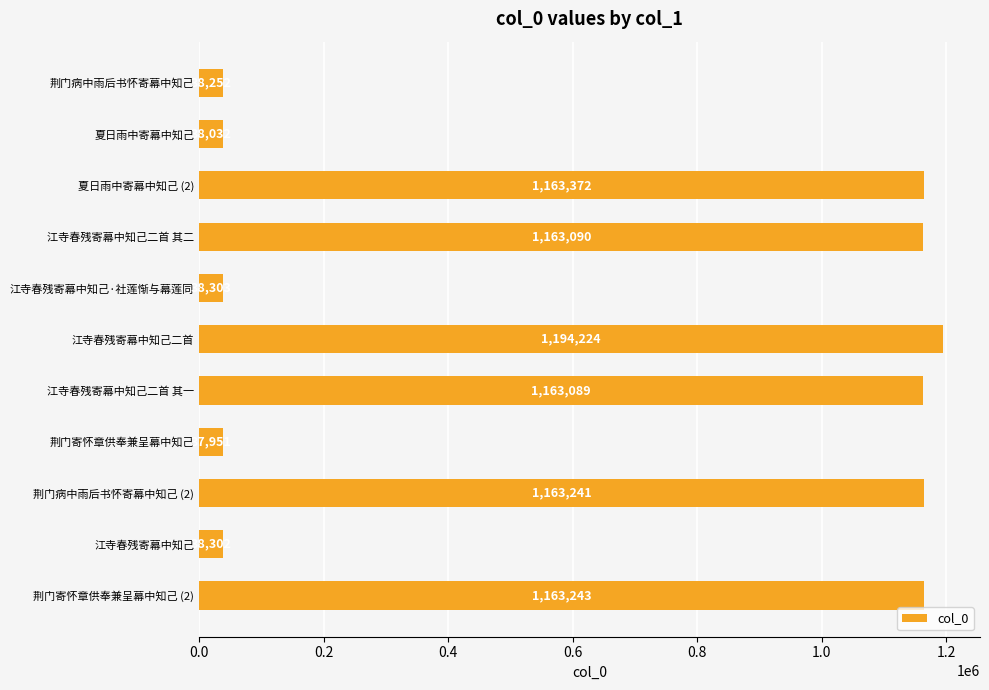

What is the label of the 6th bar from the top?

江寺春残寄幕中知己二首